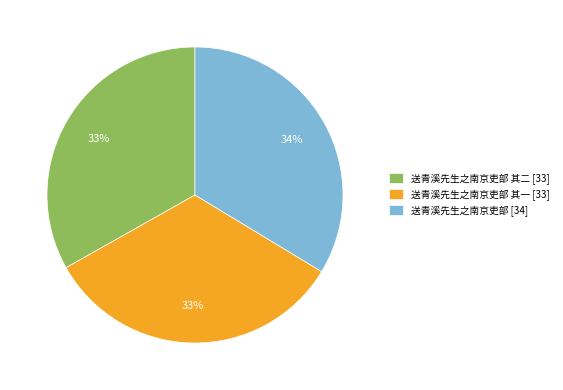

To the nearest percent, what portion does 送青溪先生之南京吏部 [34] represent?

34%